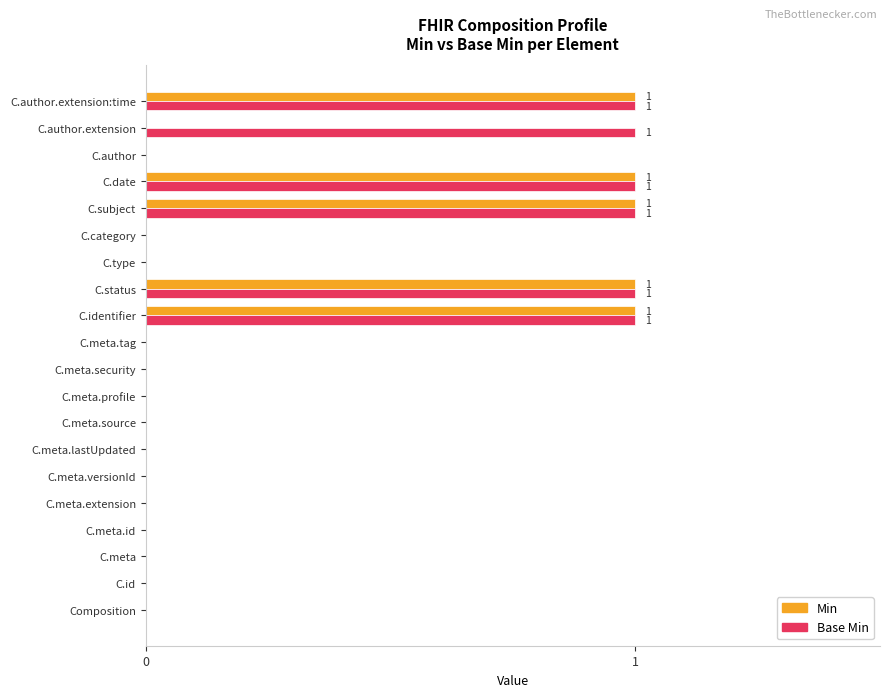

The Min series shows -1 at C.meta.source. True or false?

False